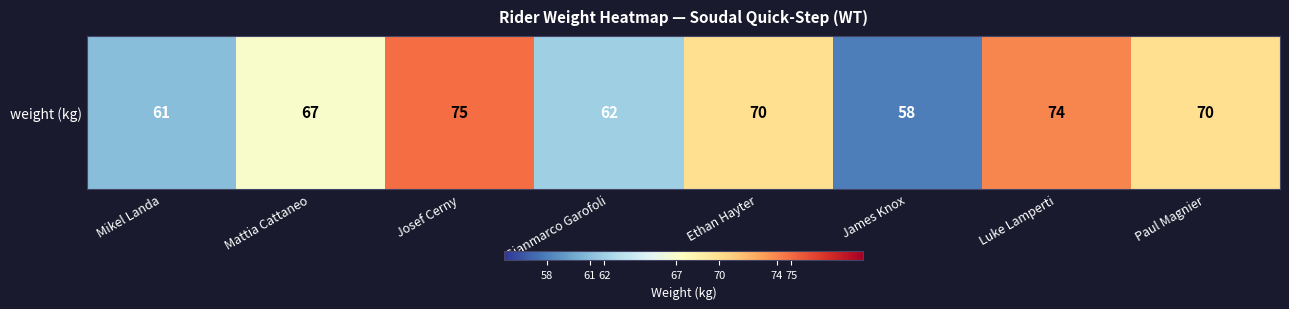

Reading left to right, what are all the values shown in this chart?

61	67	75	62	70	58	74	70